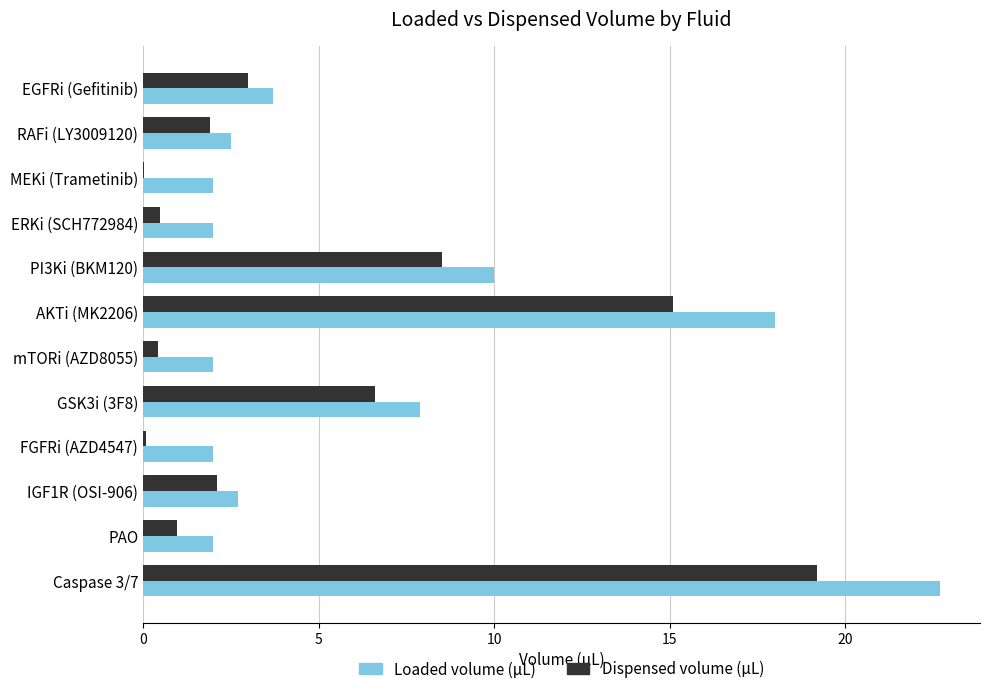

What are all the series names shown in the legend?

Loaded volume (µL), Dispensed volume (µL)